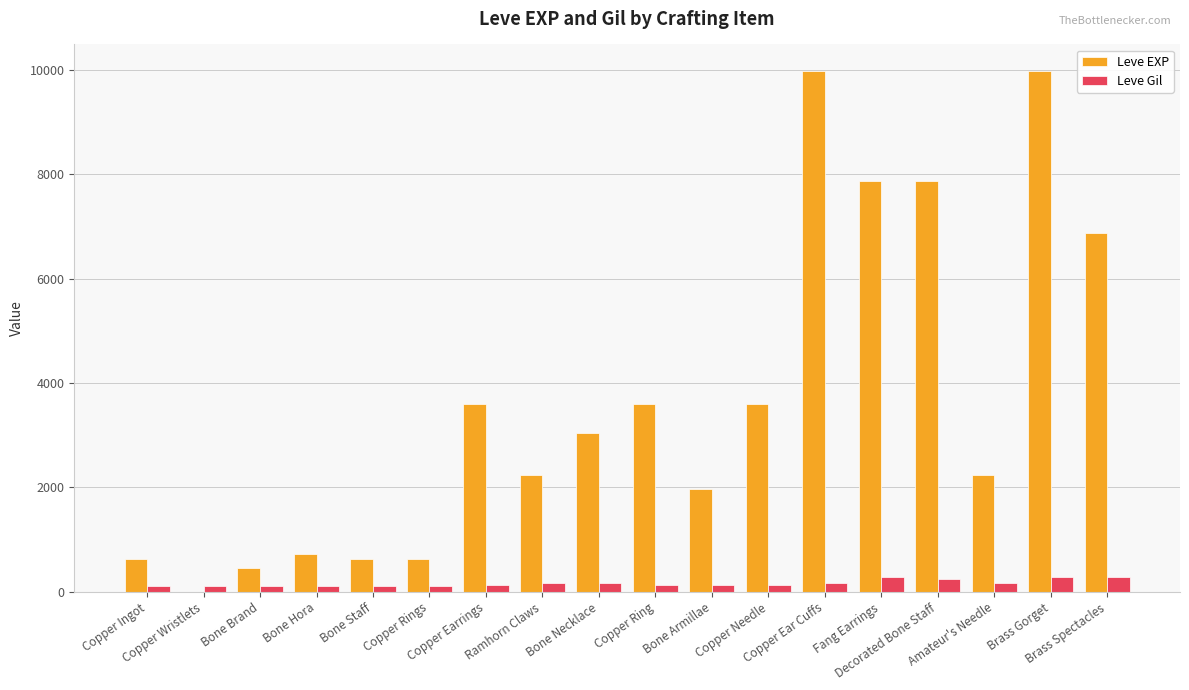

Which series has the largest total across all categories?

Leve EXP